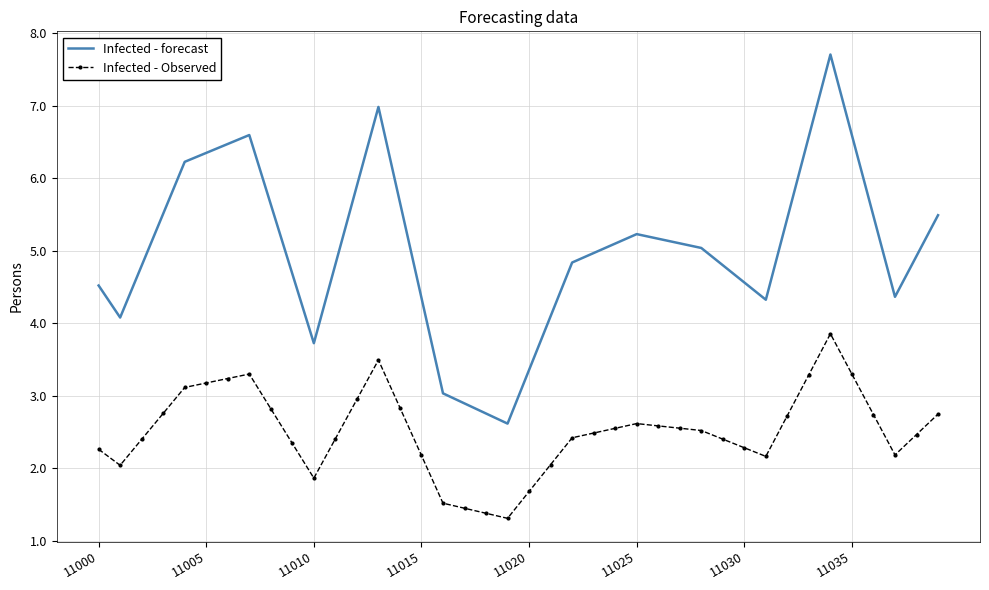

True or false: Infected - Observed and Infected - forecast intersect in this chart.

False